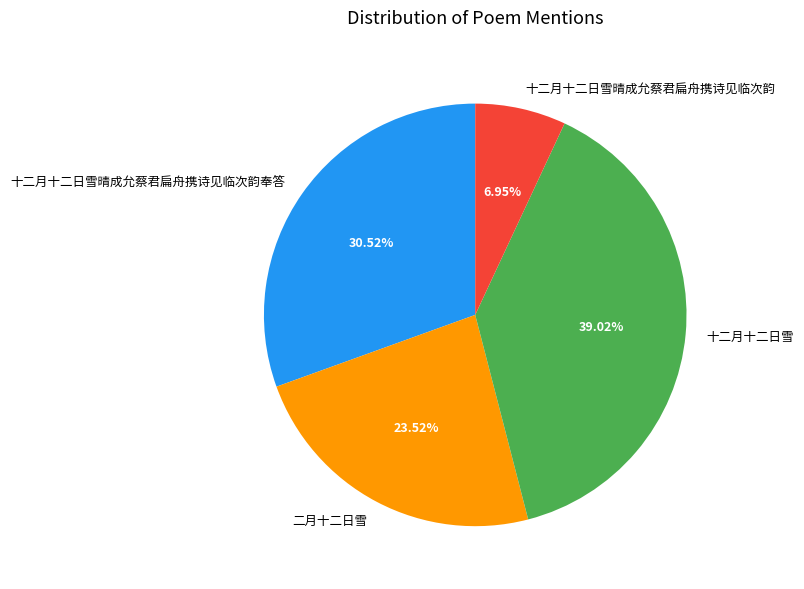

Does 十二月十二日雪晴成允蔡君扁舟携诗见临次韵 account for over 50% of the chart?

No